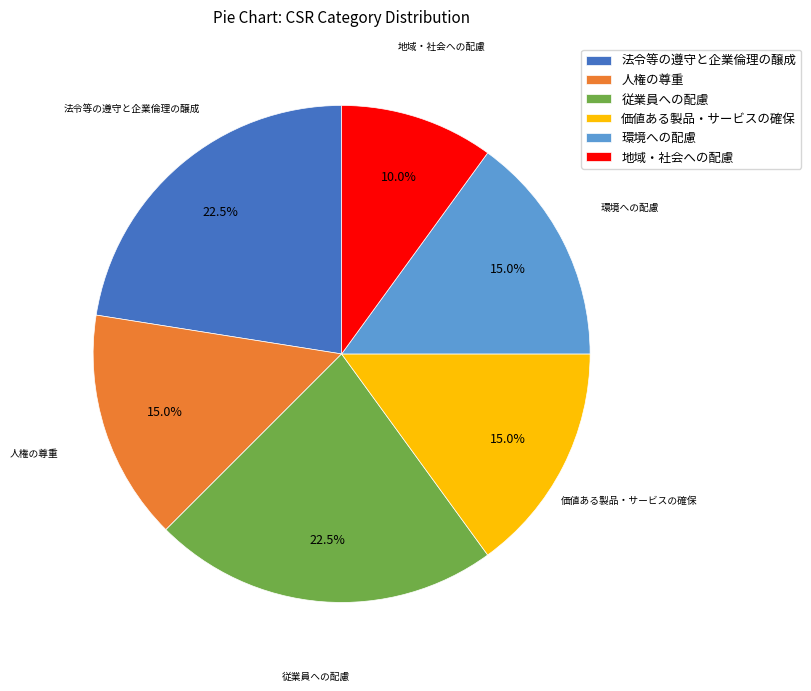

Approximately how many times larger is the value at 価値ある製品・サービスの確保 compared to 環境への配慮?

1.0